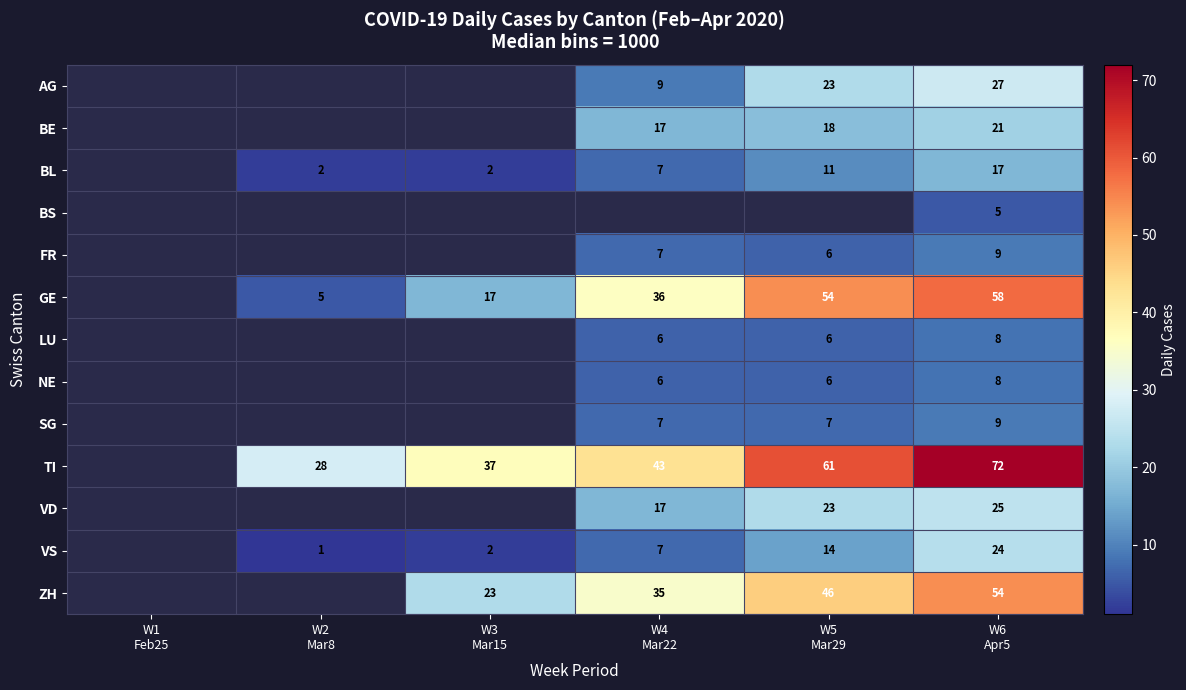

At which category is the sum across all series the highest?

W6
Apr5